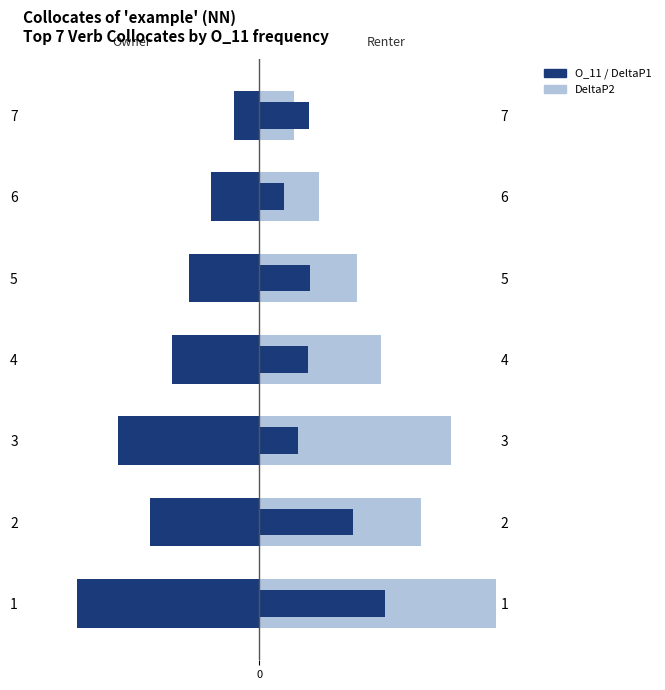

True or false: O_11 (frequency) has a value of -60.0 at 4.

True